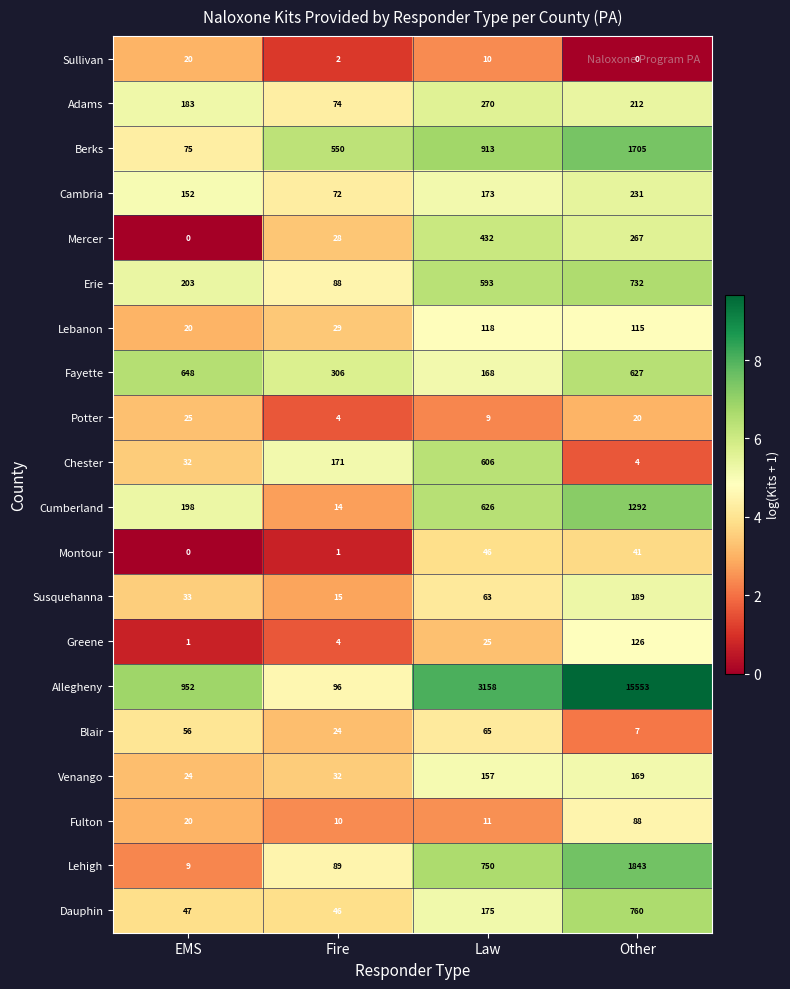

Rank the series at Other from lowest to highest value.

Sullivan, Chester, Blair, Potter, Montour, Fulton, Lebanon, Greene, Venango, Susquehanna, Adams, Cambria, Mercer, Fayette, Erie, Dauphin, Cumberland, Berks, Lehigh, Allegheny